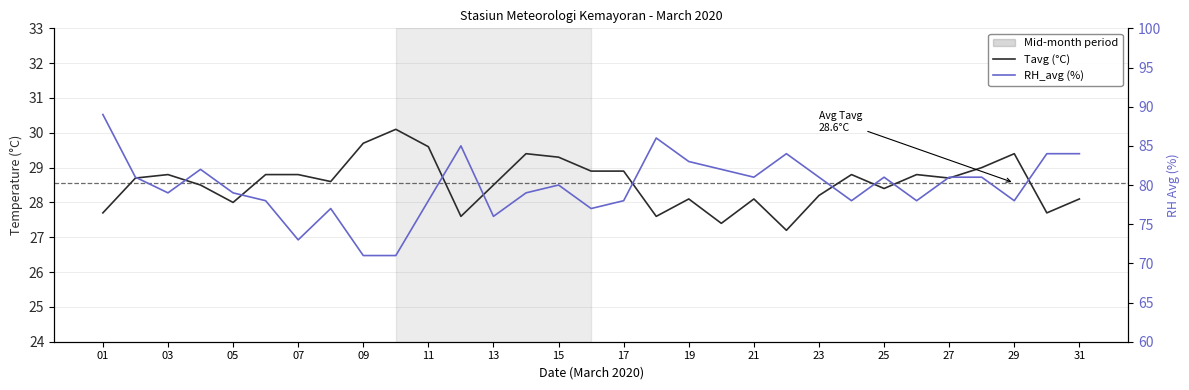

True or false: Tavg (°C) and RH_avg (%) cross at least once.

False